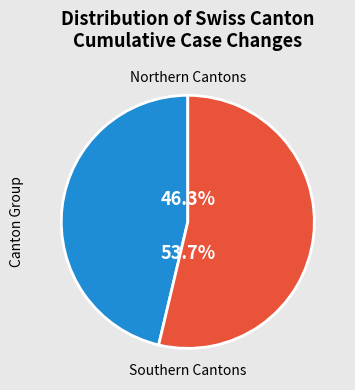

Count the number of slices in the pie.

2